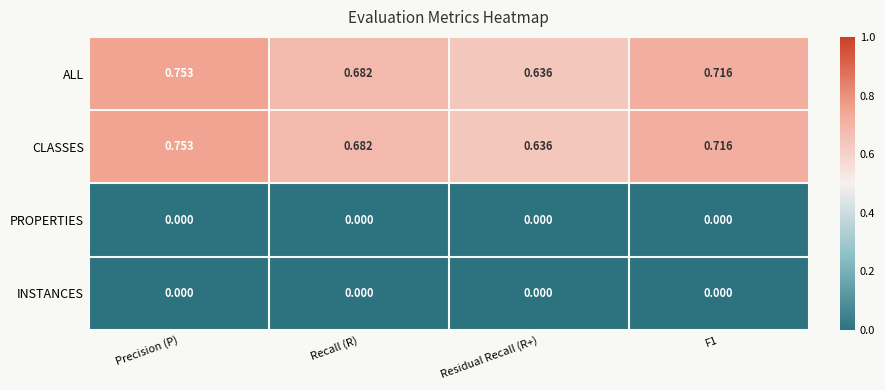

At which category is the sum across all series the highest?

Precision (P)